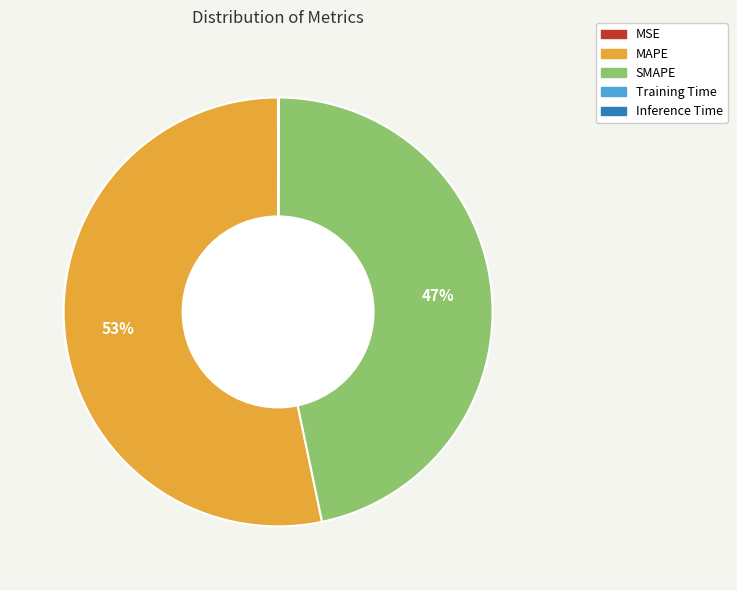

Is it true that MAPE is 53% of the pie?

True